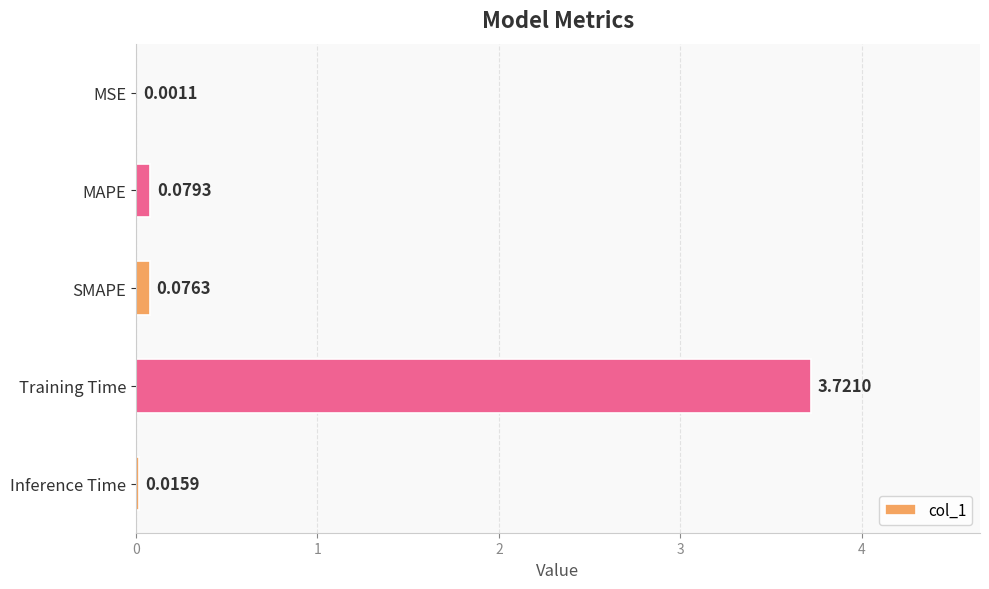

What is the sum of all values?

3.9